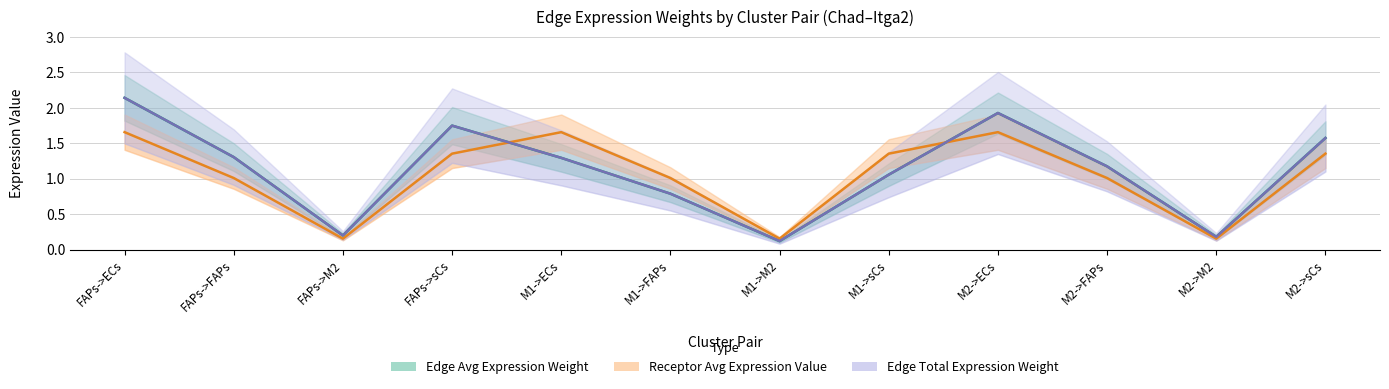

The value of Receptor Avg Expression Value at M2->M2 is 0.2. True or false?

True